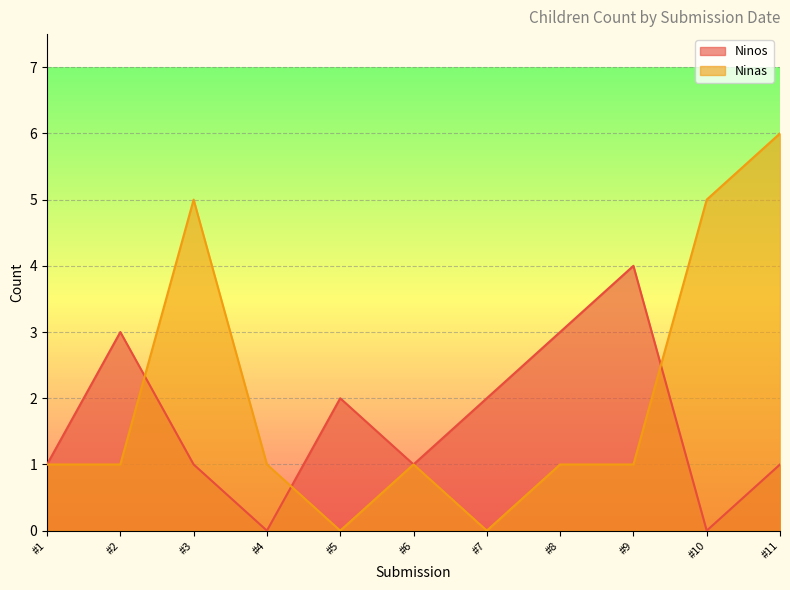

How many values in the Ninas series exceed 1?

3